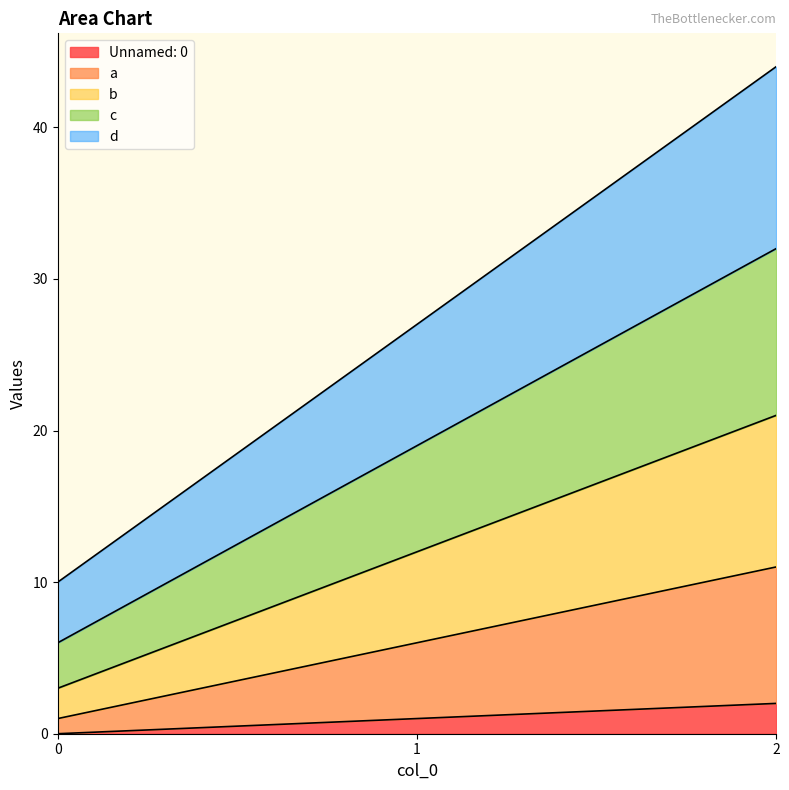

Does the chart display data point markers on the line(s)?

No